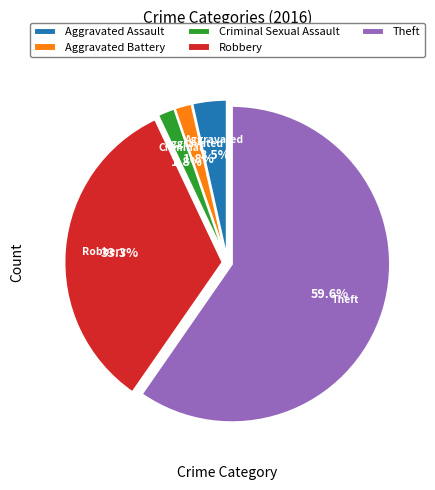

To the nearest percent, what is the average slice percentage?

20%